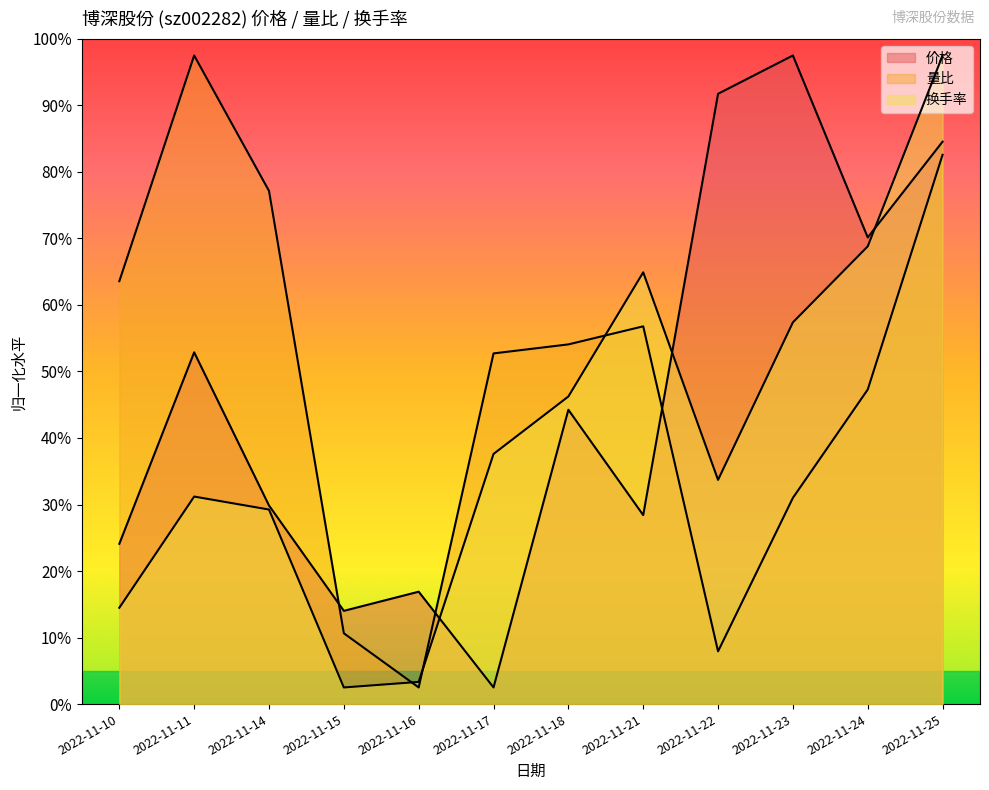

Is it true that 量比 equals 8.3 at 2022-11-25?

True